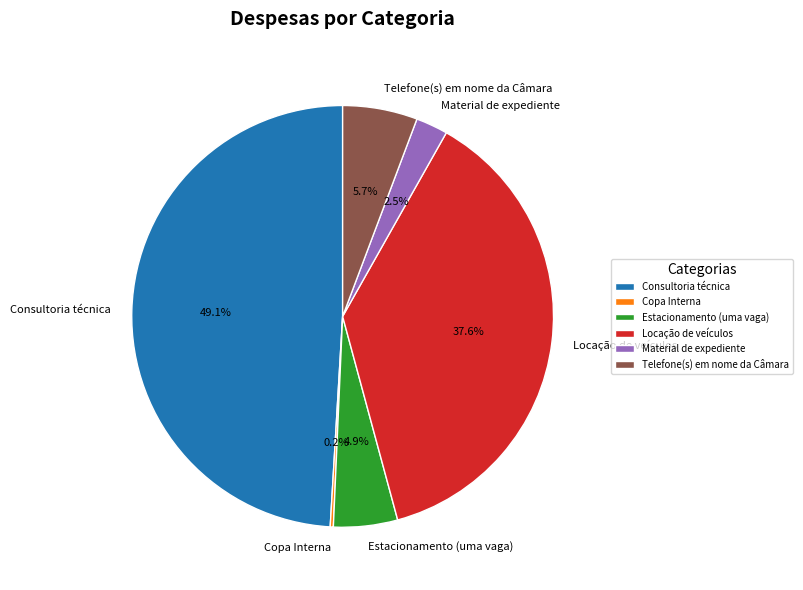

Is it true that Estacionamento (uma vaga) is 18% of the pie?

False